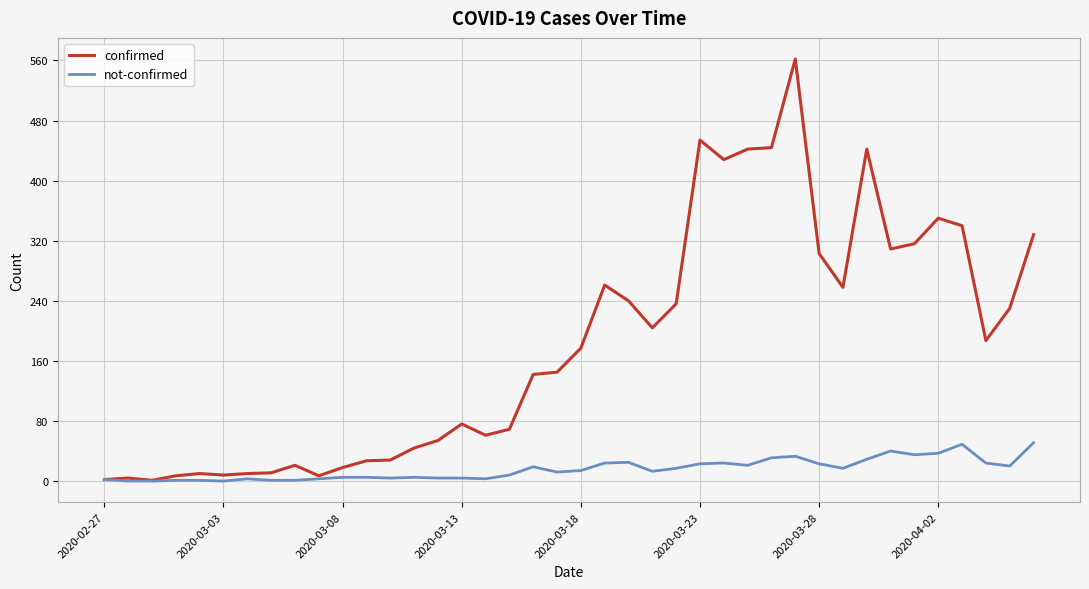

How many lines are shown in the chart?

2